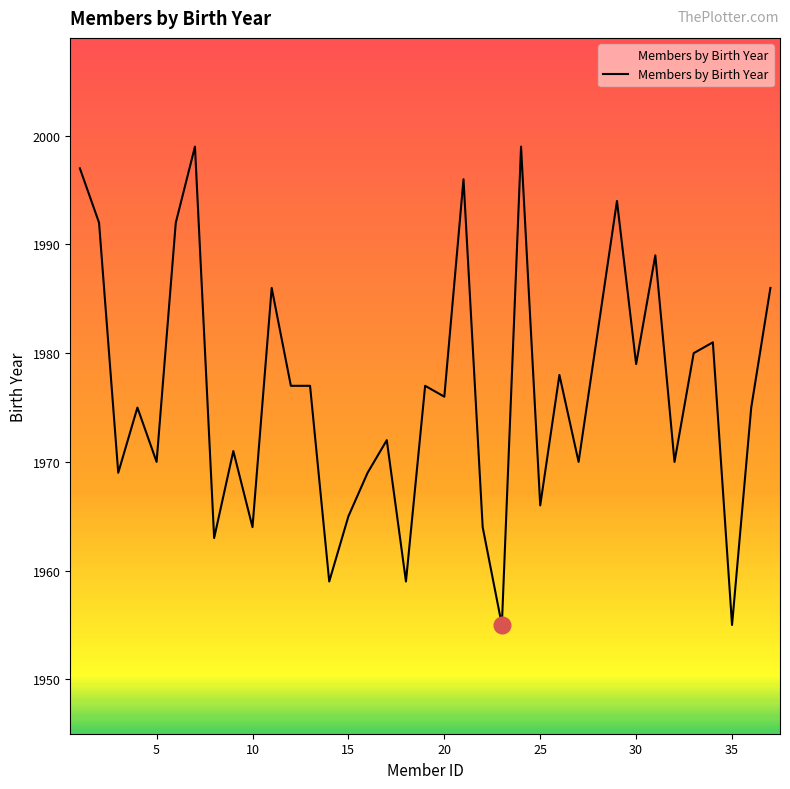

What is the difference between the maximum and minimum values?

44